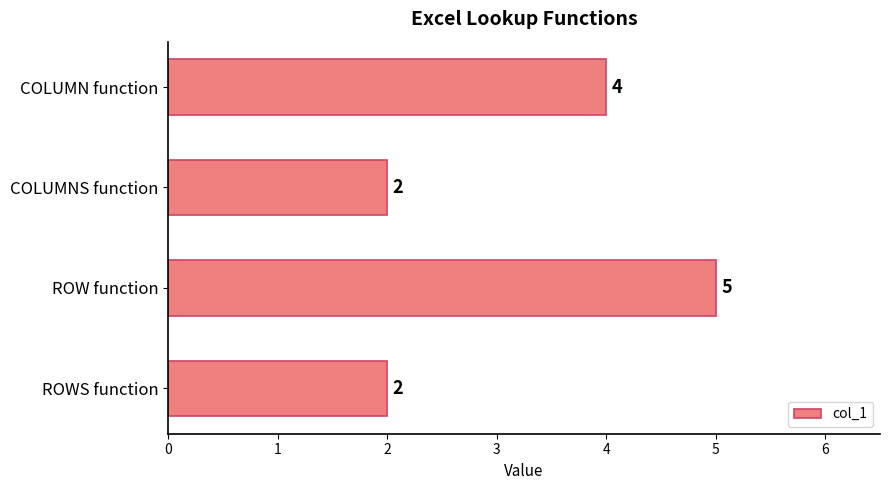

Is it true that the value at COLUMN function is 1?

False